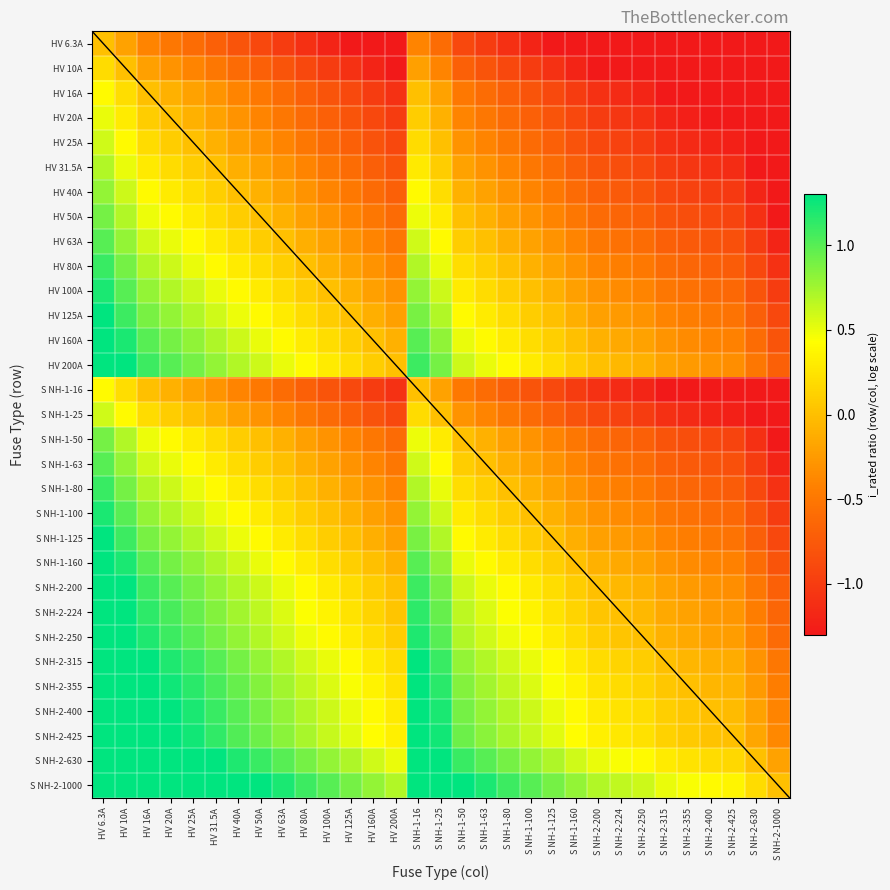

At which category is the sum across all series the highest?

HV 6.3A